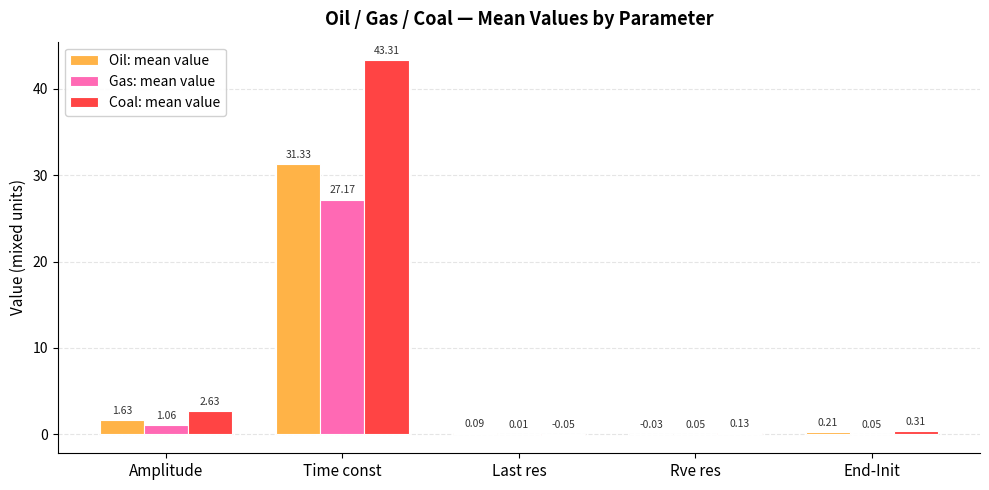

What are all the series names shown in the legend?

Oil: mean value, Gas: mean value, Coal: mean value